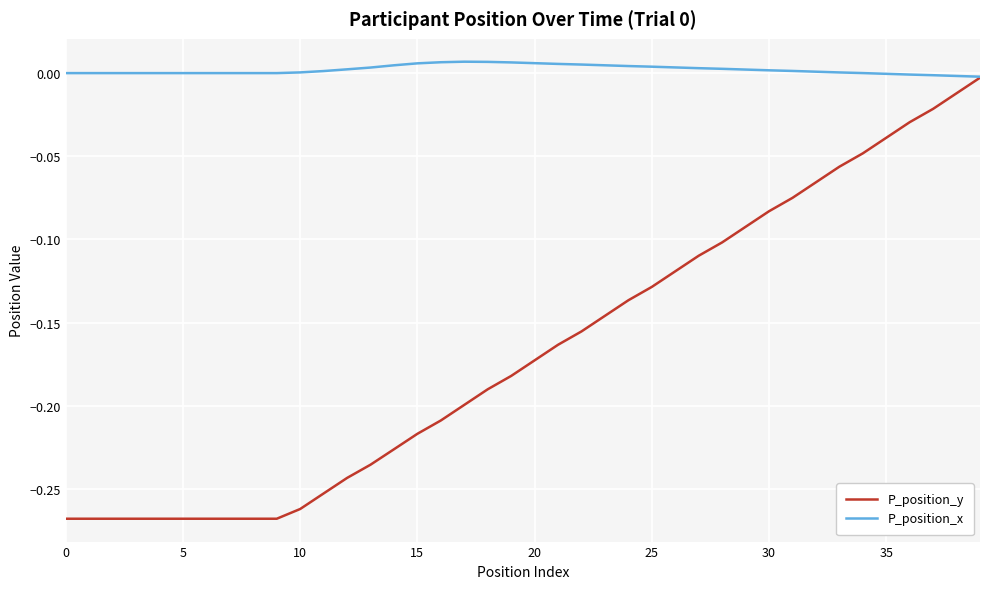

Rank the series by their average value, from highest to lowest.

P_position_x, P_position_y